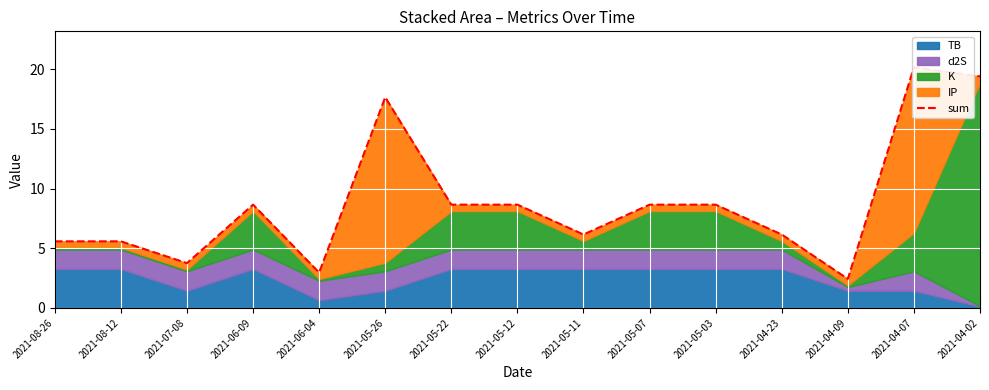

What is the minimum value shown in the chart?

2.4